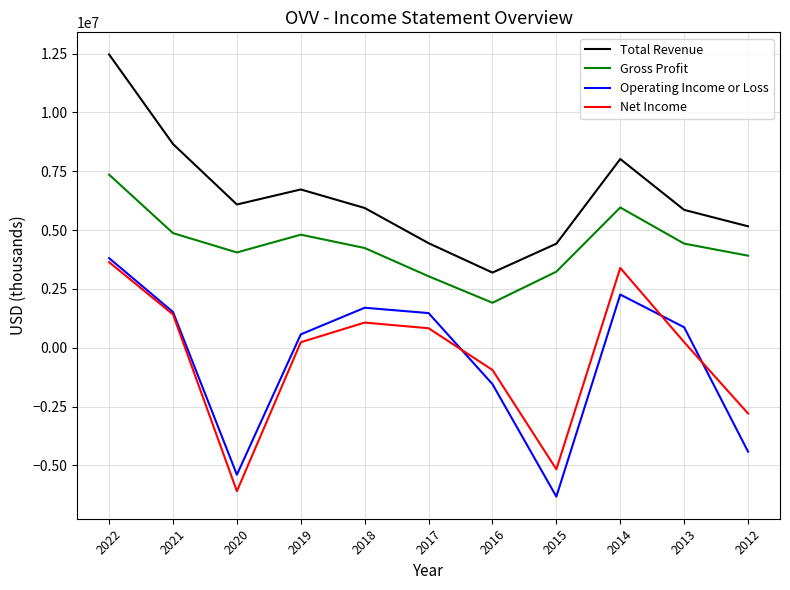

What is the greatest value displayed?

12464000